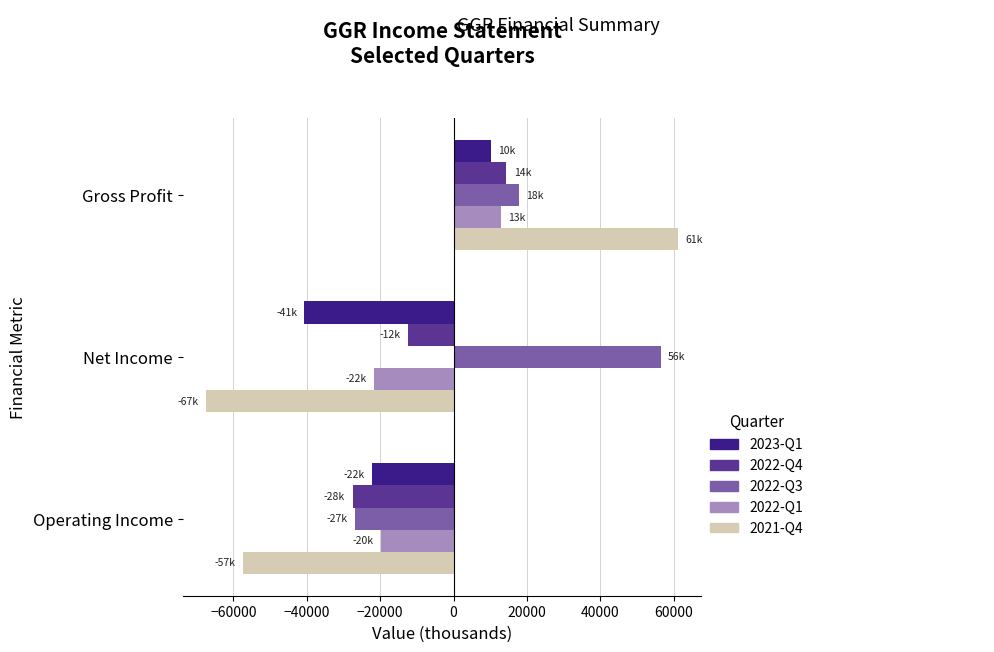

Which series has the largest total across all categories?

2022-Q3